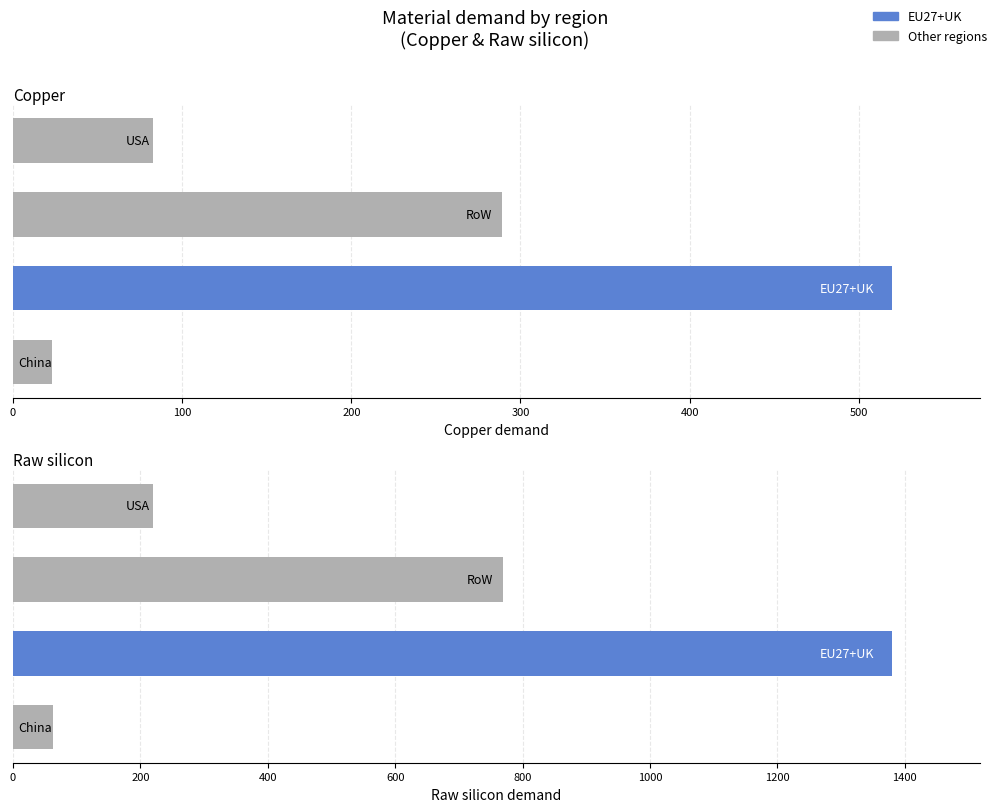

How many groups of bars are there?

4